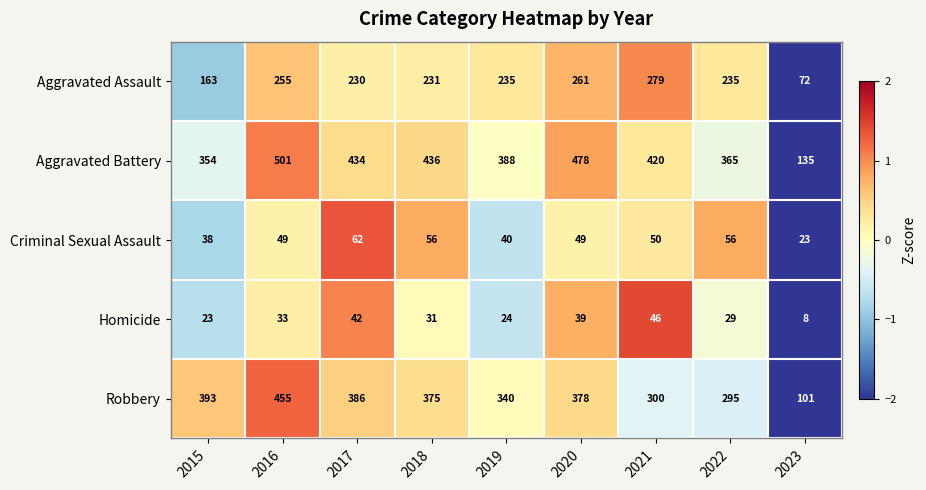

Which series has the largest total across all categories?

Aggravated Battery